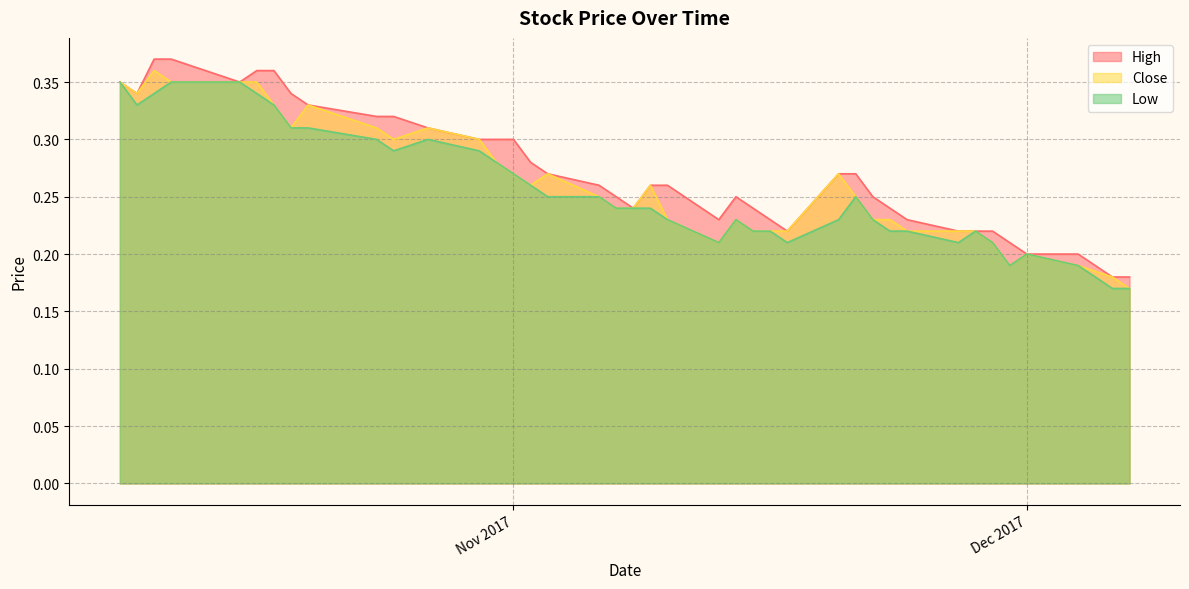

At 2017-10-24, list the series in order from smallest to largest.

Low, Close, High